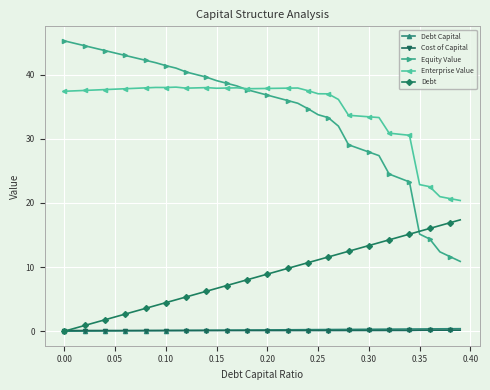

True or false: Enterprise Value and Debt Capital cross at least once.

False